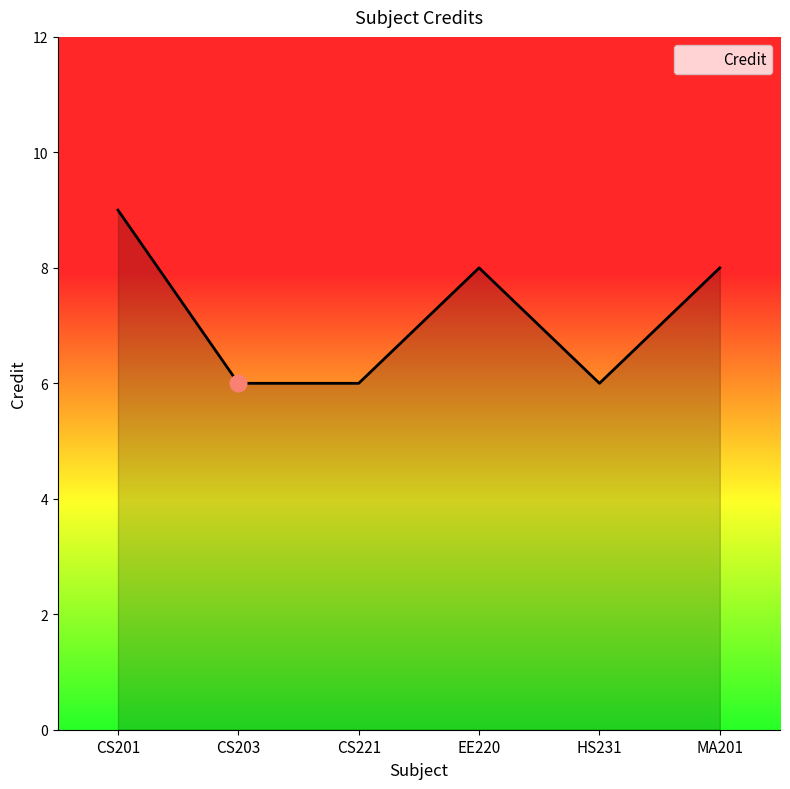

What is the difference between the values at MA201 and CS203?

2